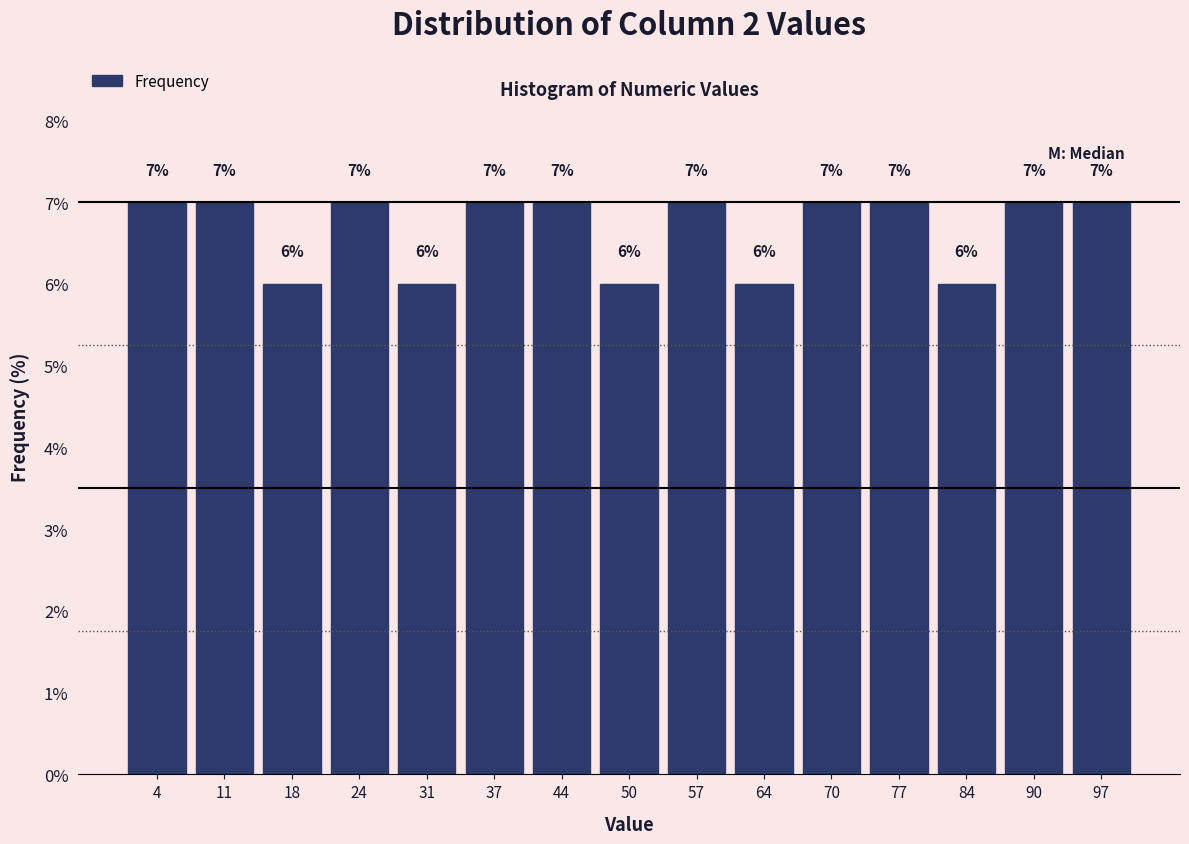

Reading left to right, transcribe this chart: for each bar, give the range it covers on the x-axis and its height. The bar edges are not printed on the chart, so give them approximately, as read against the axis.

1.0 to 7.6: 7
7.6 to 14.2: 7
14.2 to 20.8: 6
20.8 to 27.4: 7
27.4 to 34.0: 6
34.0 to 40.6: 7
40.6 to 47.2: 7
47.2 to 53.8: 6
53.8 to 60.4: 7
60.4 to 67.0: 6
67.0 to 73.6: 7
73.6 to 80.2: 7
80.2 to 86.8: 6
86.8 to 93.4: 7
93.4 to 100.0: 7